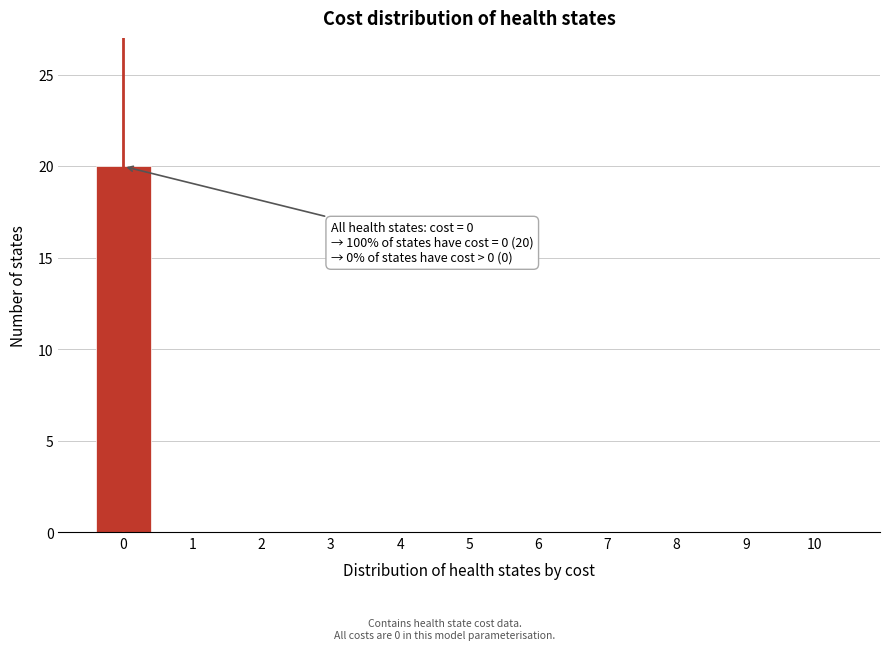

Over which range of the x-axis is the bar tallest?

-0.5 to 0.5